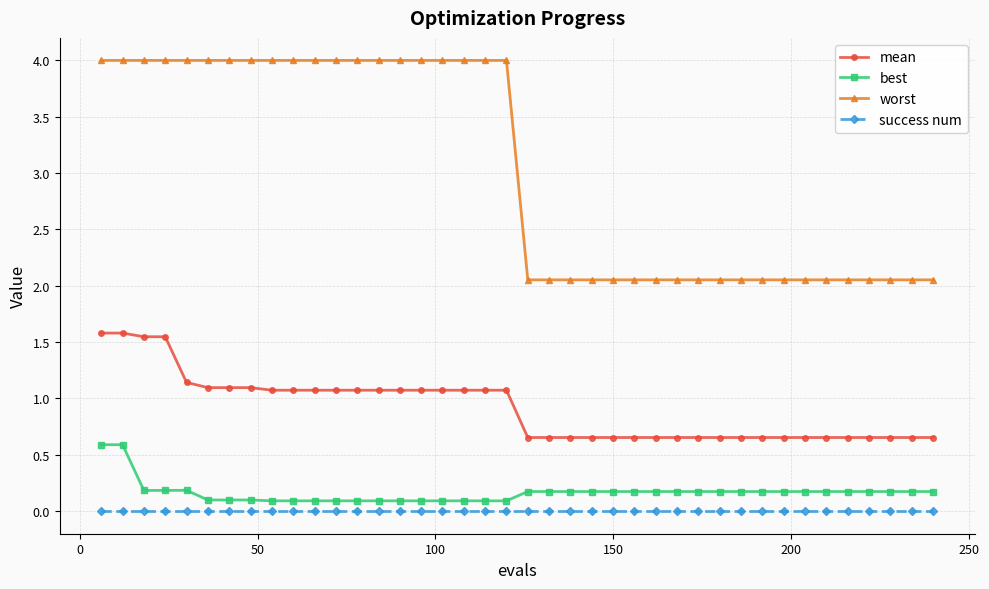

Is this an area chart (filled region under the line)?

No